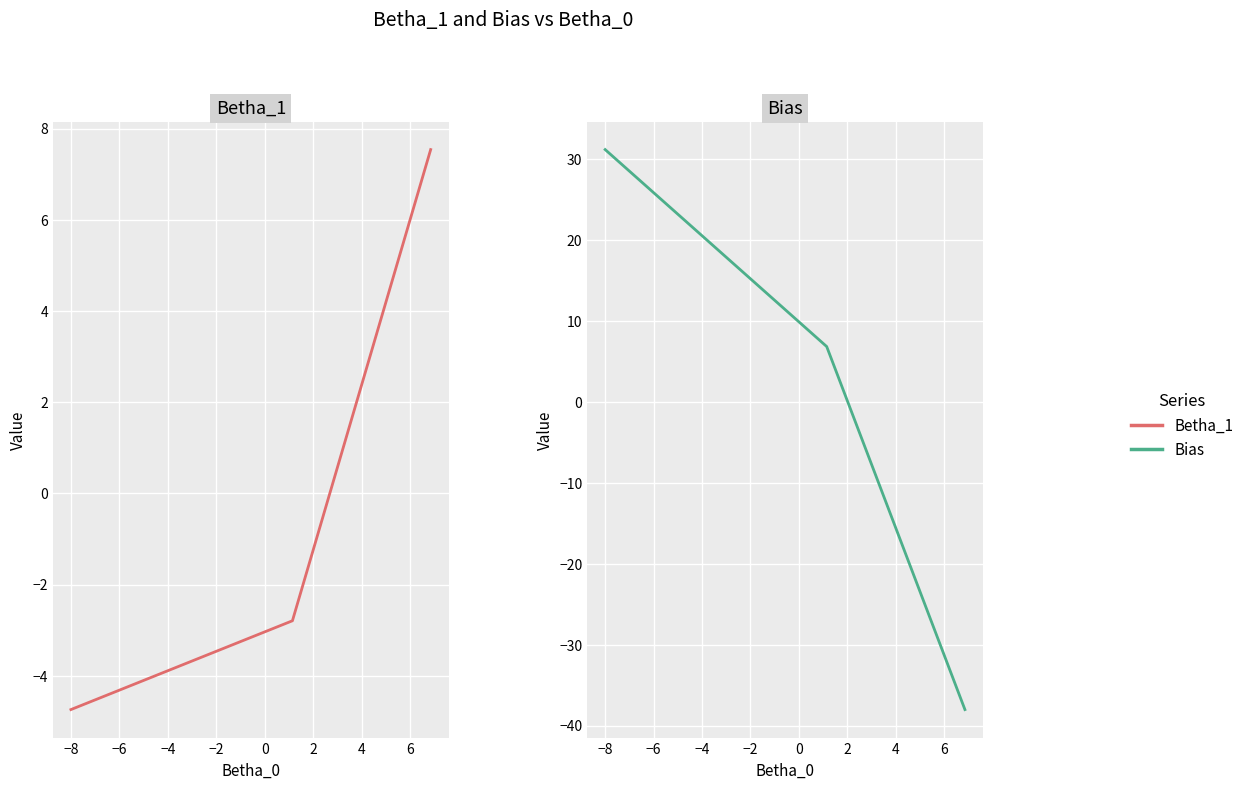

How many categories are shown in the chart?

3